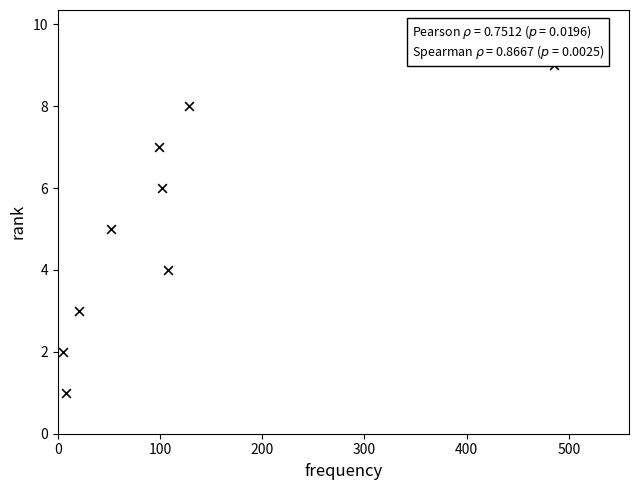

What is the average X value?

112